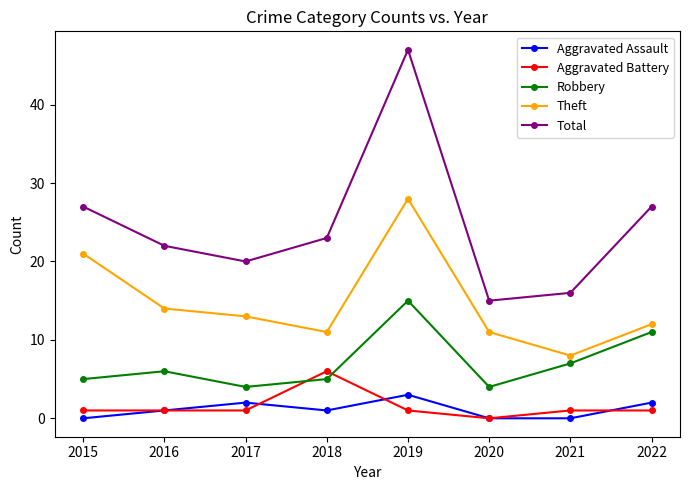

Which series changed the most between 2017 and 2019?

Total